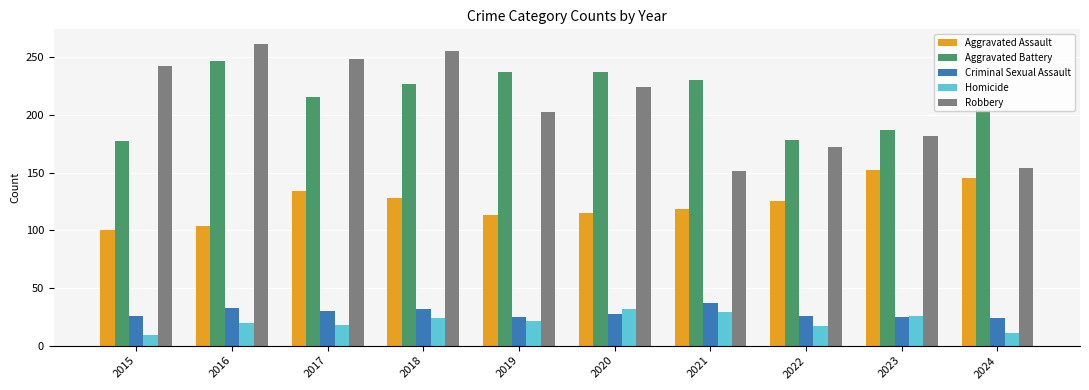

What is the difference between the maximum and minimum values in the Aggravated Battery series?

70